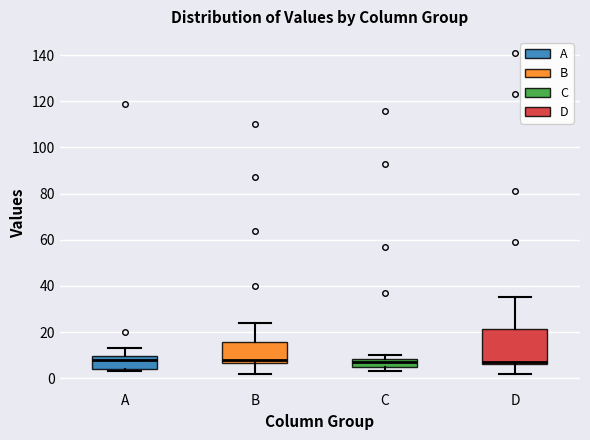

Reading left to right, transcribe this box plot: for each box, give where its median line is, the range the box spans, and where its two whiskers end, as read against the y-axis. The values are not printed on the chart, so give them approximately, as read against the axis.

A: median 8, box 4 to 10, whiskers 4 (just below the box's lower edge) to 14
B: median 8, box 6 to 16, whiskers 2 to 24
C: median 8 (inside the box), box 4 to 8, whiskers 4 (just below the box's lower edge) to 10
D: median 8, box 6 to 22, whiskers 2 to 36